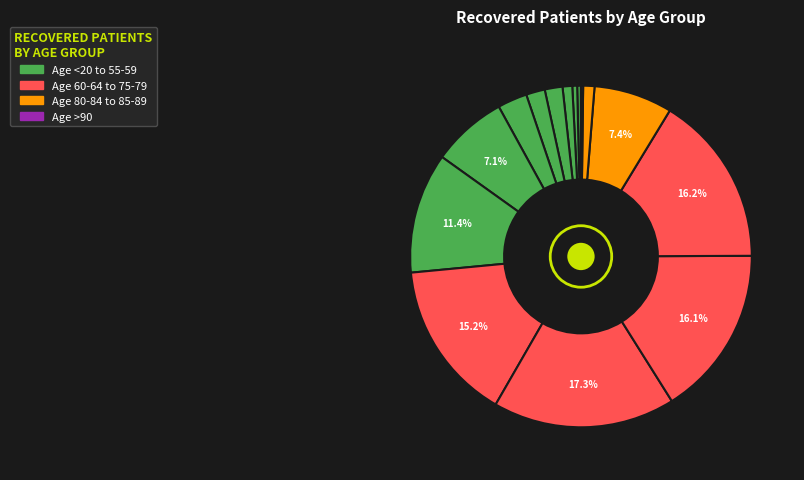

Count the number of slices in the pie.

16